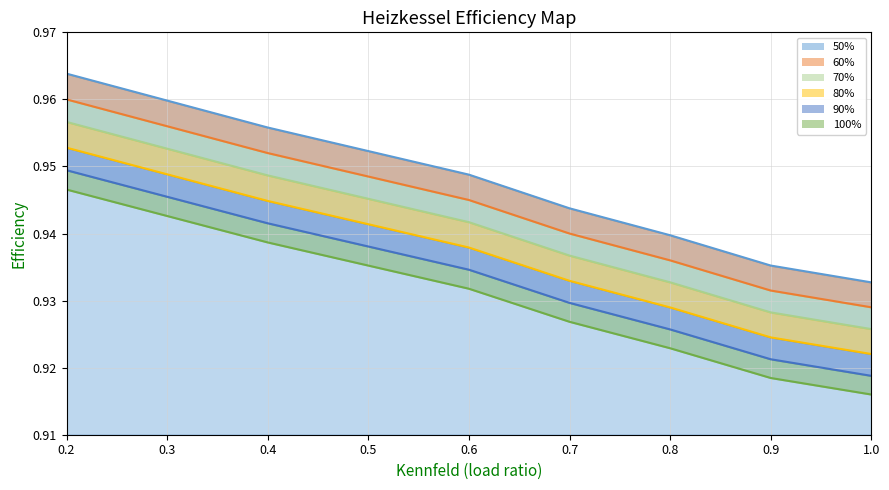

At which category is the sum across all series the highest?

0.2